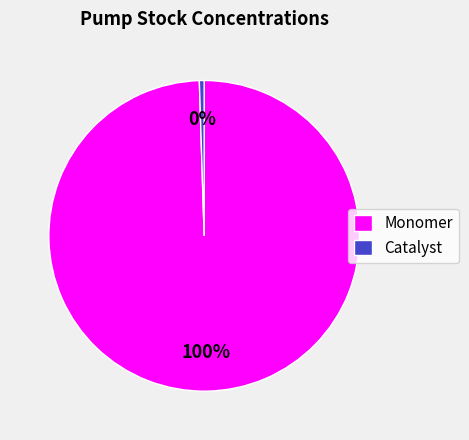

To the nearest percent, what is the combined percentage of Monomer and Catalyst?

100%